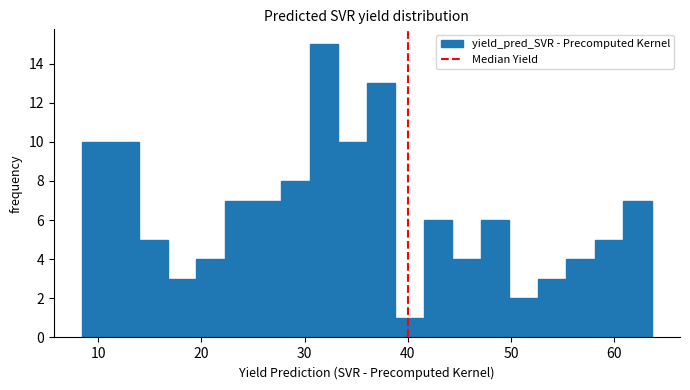

Around what value on the x-axis is the tallest bar? Give the approximate position of its centre, as read against the axis.

32